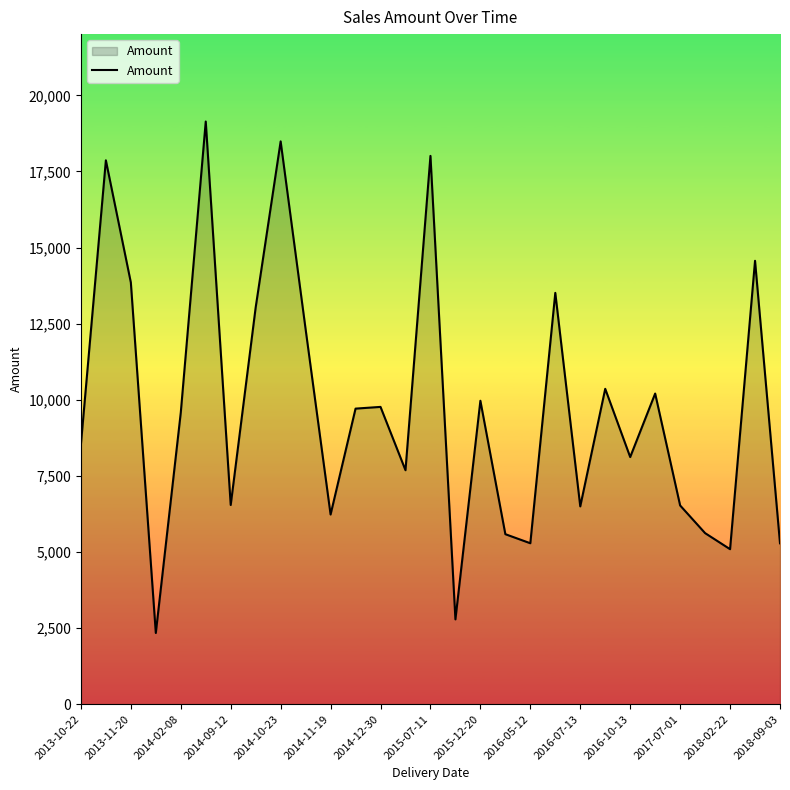

What is the minimum value shown in the chart?

2338.7